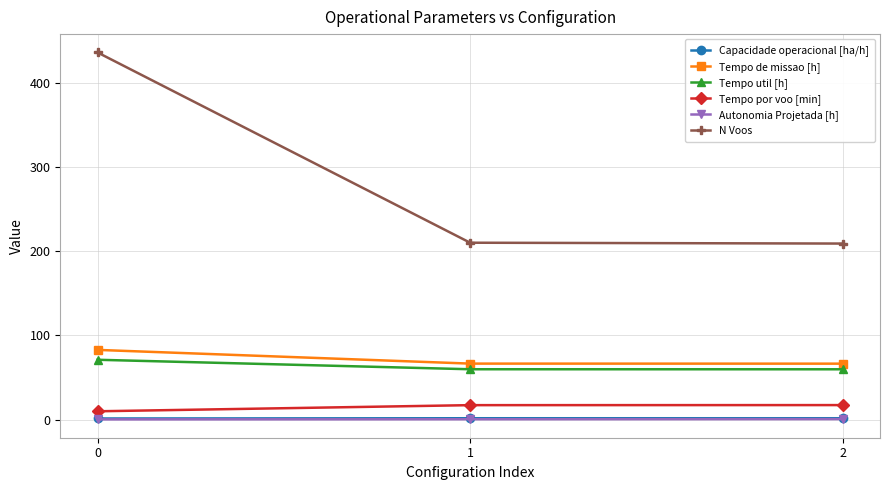

How many values in the Tempo por voo [min] series exceed 17?

2